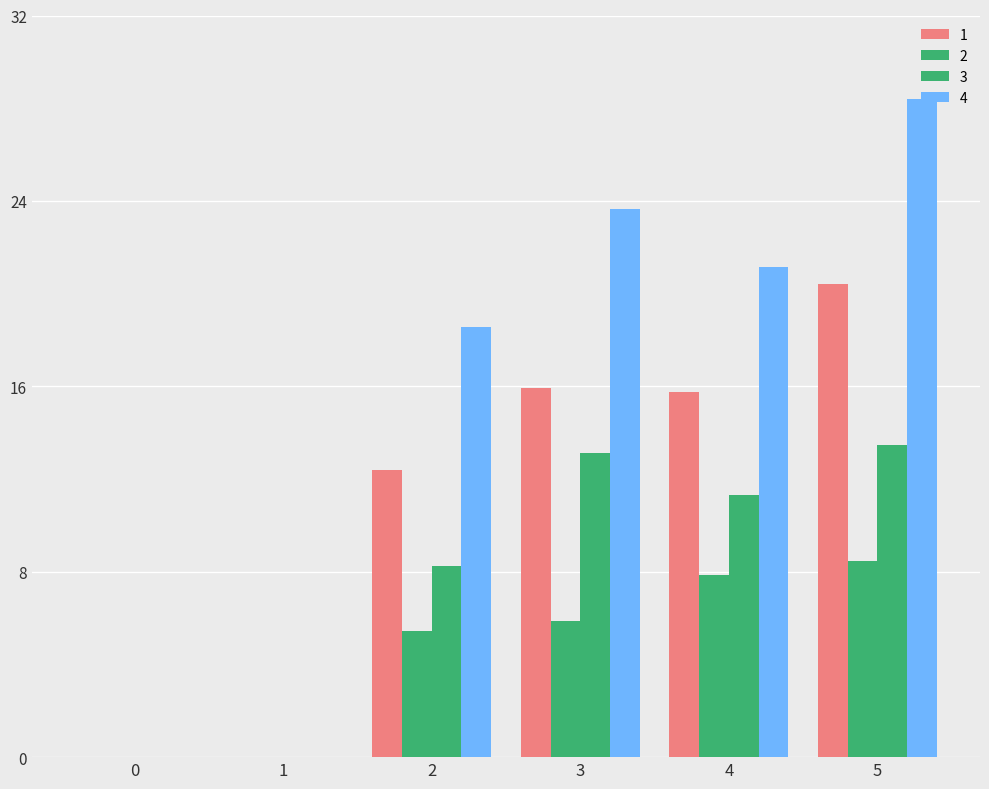

Reading right to left, extract all data points from this chart.

1: 5=20.4	4=15.8	3=15.9	2=12.4	1=0.0	0=0.0
2: 5=8.5	4=7.9	3=5.9	2=5.4	1=0.0	0=0.0
3: 5=13.4	4=11.3	3=13.1	2=8.2	1=0.0	0=0.0
4: 5=28.4	4=21.2	3=23.7	2=18.6	1=0.0	0=0.0